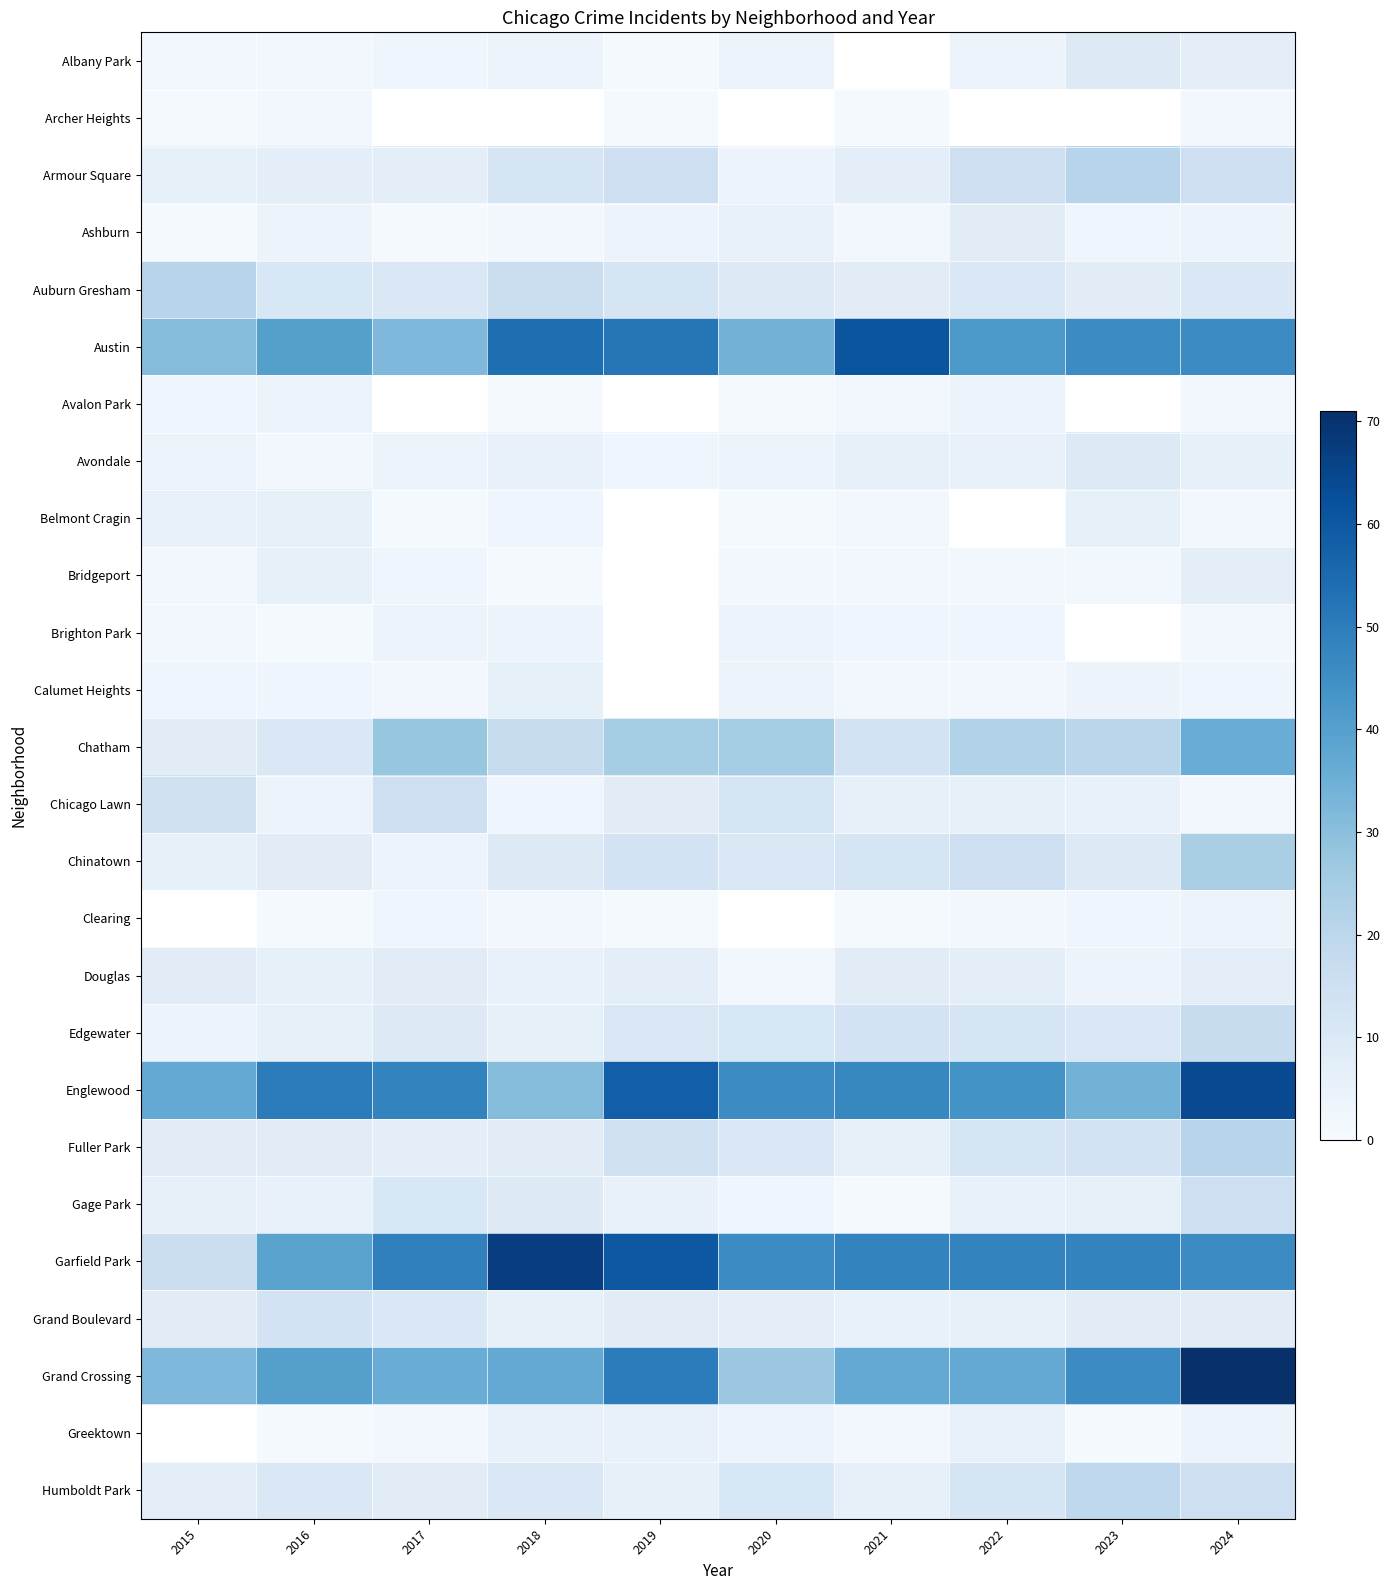

How many positive values does the Avalon Park series have?

7